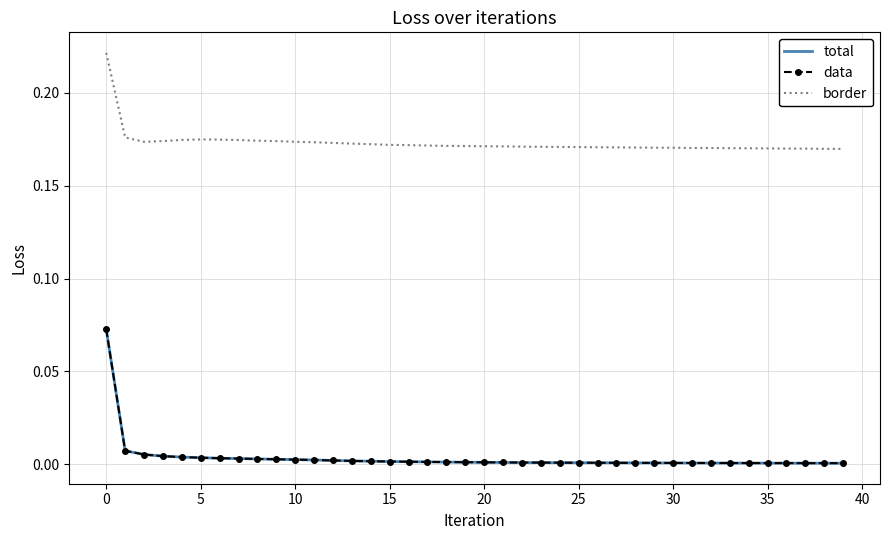

What is the label of the 31st point from the left?

30